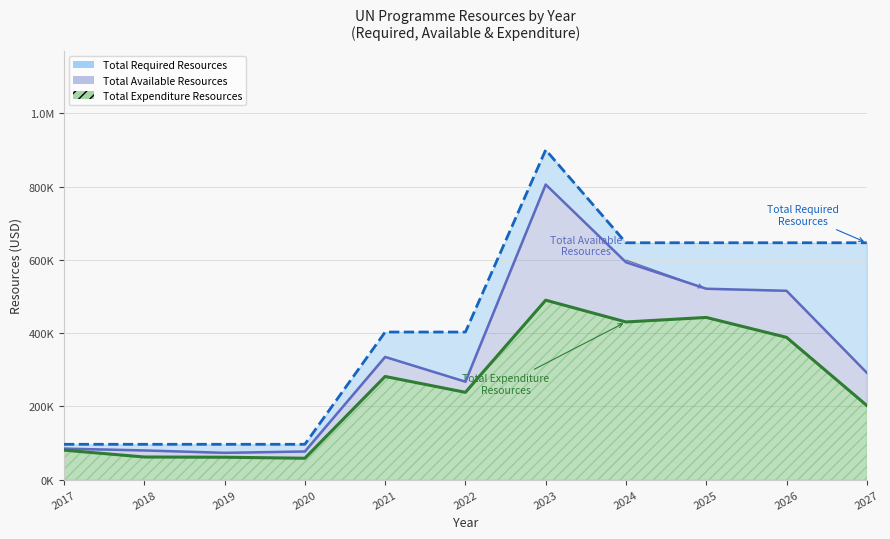

What is the sum of all Total Required Resources values?

4678245